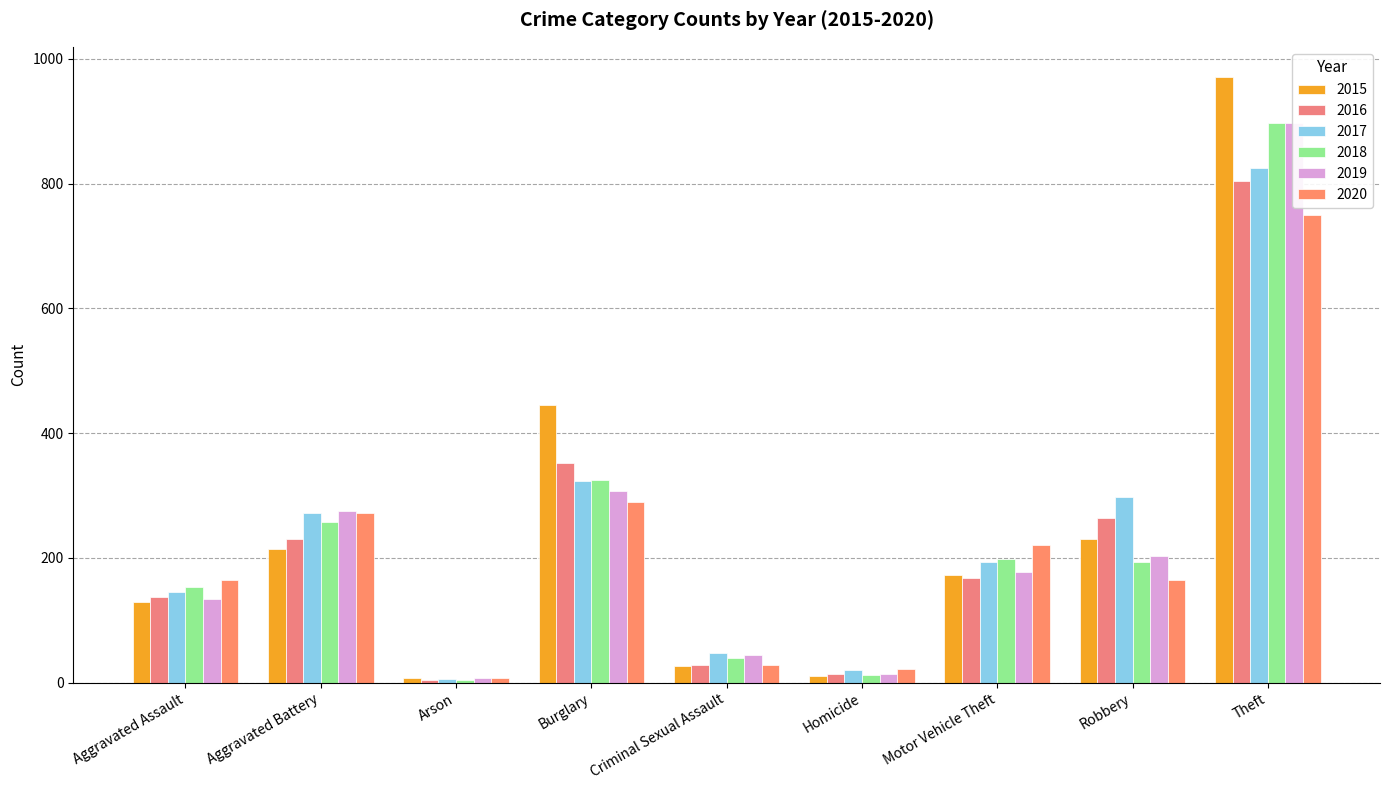

Where does the 2018 series first go above 194?

Aggravated Battery